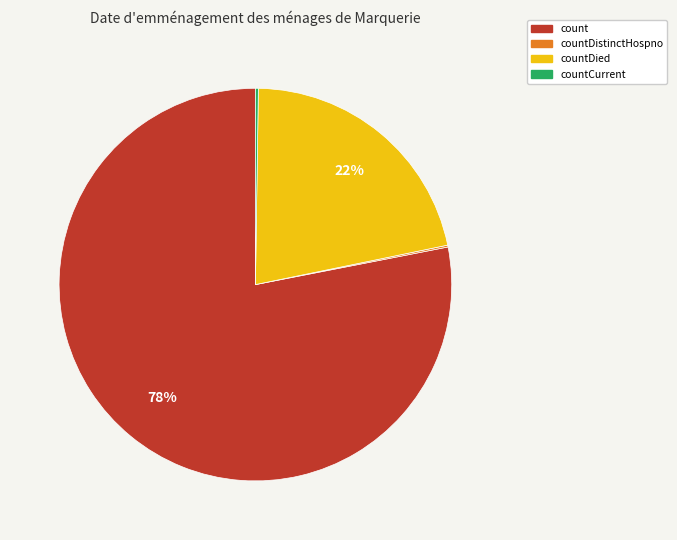

To the nearest percent, what portion does count represent?

78%